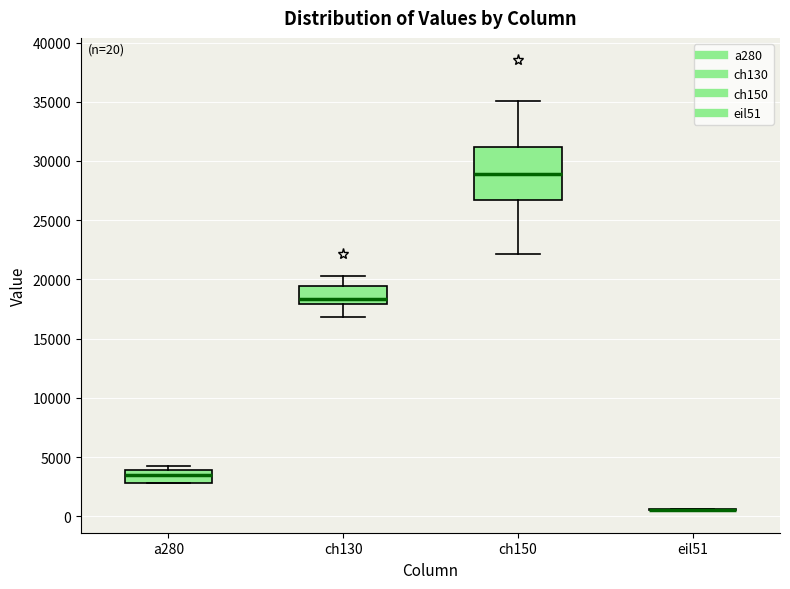

Comparing the boxes themselves (not the whiskers), which one is the tallest?

ch150